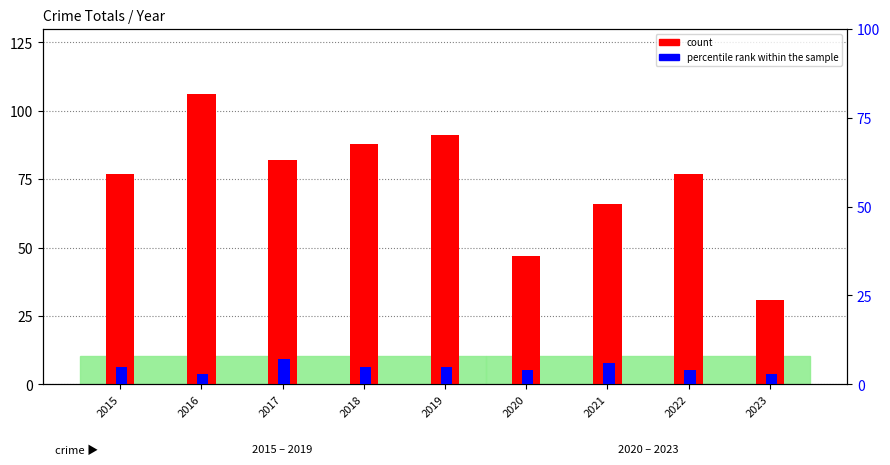

What is the sum of all percentile rank within the sample values?

42